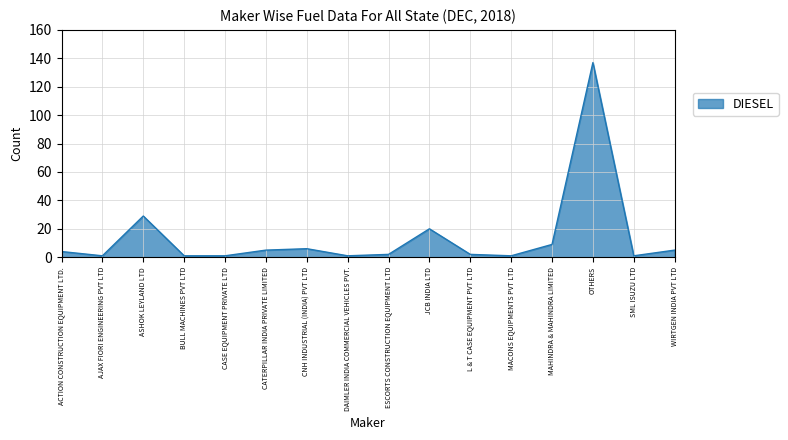

Reading right to left, extract all data points from this chart.

WIRTGEN INDIA PVT LTD=5	SML ISUZU LTD=1	OTHERS=137	MAHINDRA & MAHINDRA LIMITED=9	MACONS EQUIPMENTS PVT LTD=1	L & T CASE EQUIPMENT PVT LTD=2	JCB INDIA LTD=20	ESCORTS CONSTRUCTION EQUIPMENT LTD=2	DAIMLER INDIA COMMERCIAL VEHICLES PVT.=1	CNH INDUSTRIAL (INDIA) PVT LTD=6	CATERPILLAR INDIA PRIVATE LIMITED=5	CASE EQUIPMENT PRIVATE LTD=1	BULL MACHINES PVT LTD=1	ASHOK LEYLAND LTD=29	AJAX FIORI ENGINEERING PVT LTD=1	ACTION CONSTRUCTION EQUIPMENT LTD.=4